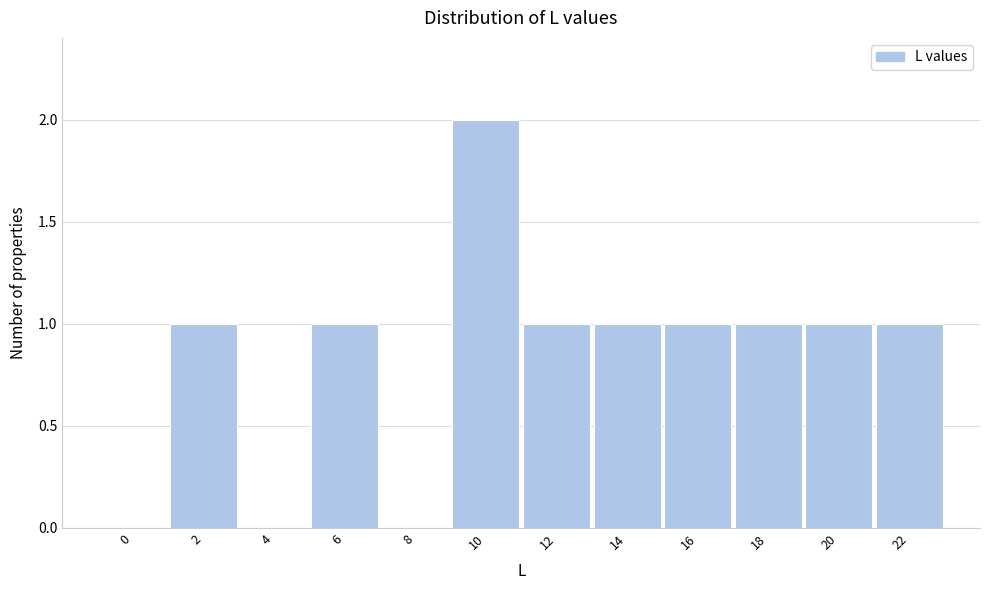

Reading left to right, list all the values displayed in this chart.

0=0	2=1	4=0	6=1	8=0	10=2	12=1	14=1	16=1	18=1	20=1	22=1